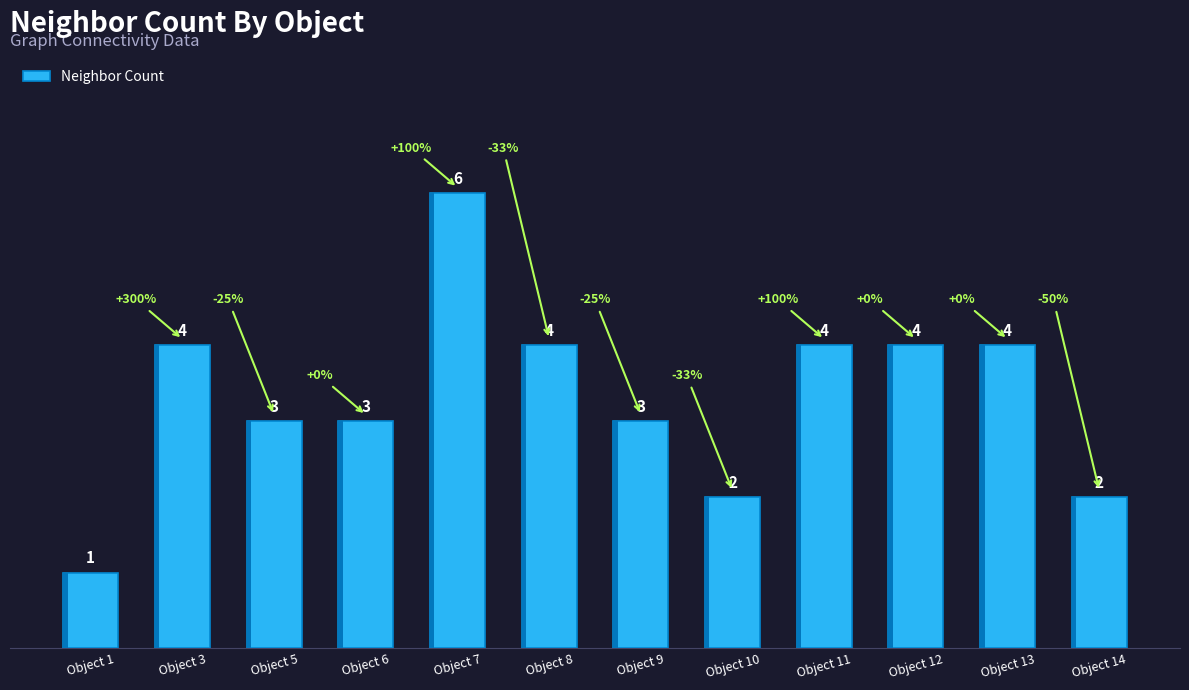

How many data points are less than 4?

6